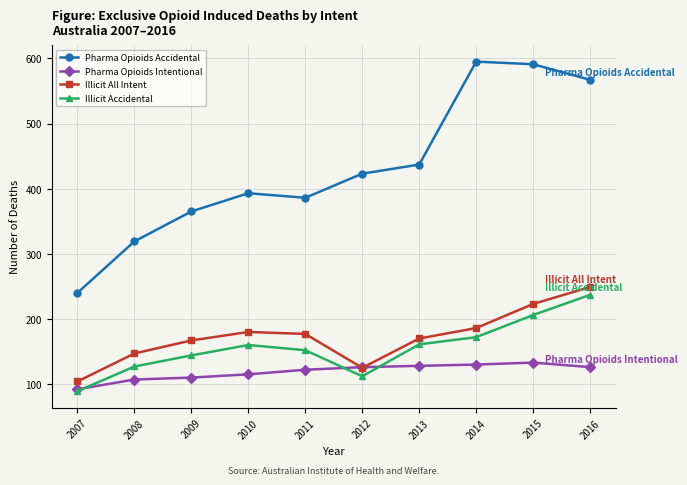

The Illicit All Intent series shows 177 at 2011. True or false?

True